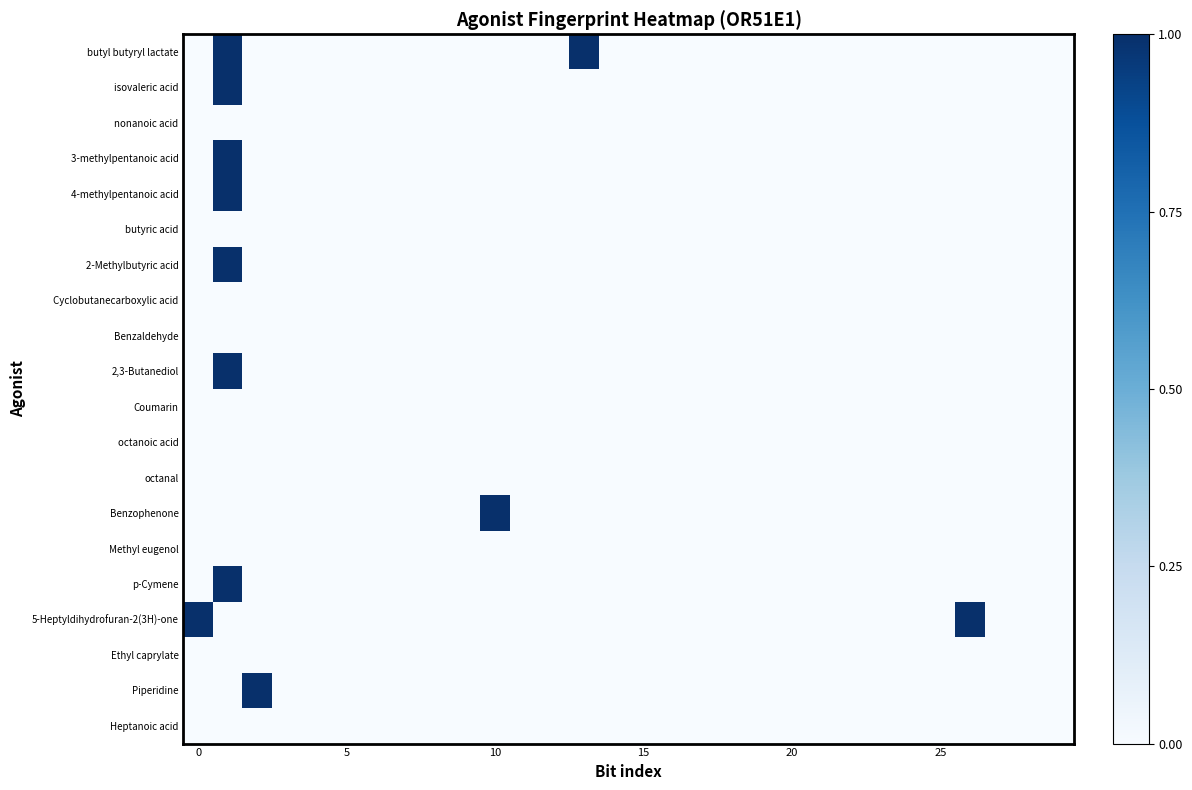

What is the maximum value shown in the chart?

1